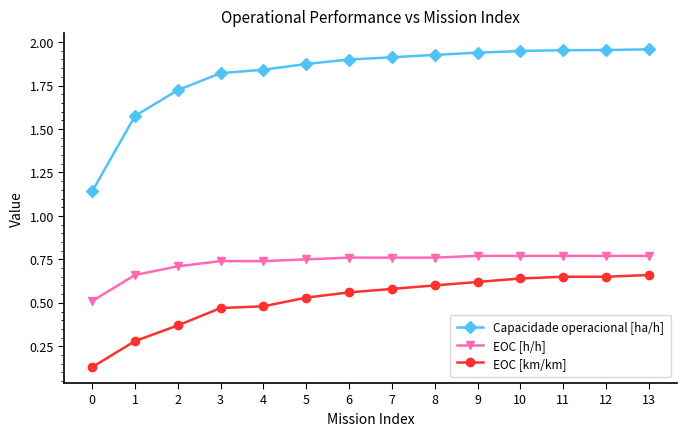

Rank the series by their maximum value, from lowest to highest.

EOC [km/km], EOC [h/h], Capacidade operacional [ha/h]